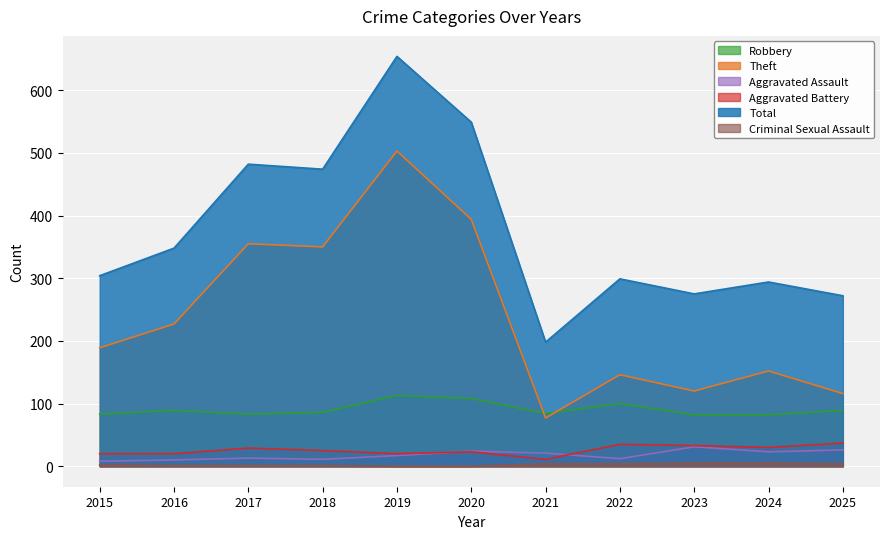

Which label corresponds to the smallest value in the chart?

2019